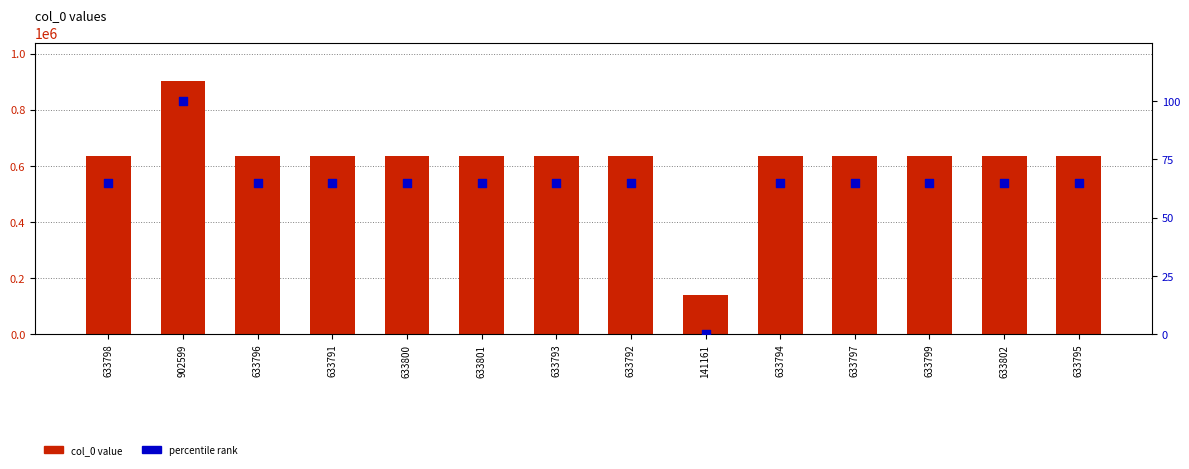

What are all the series names shown in the legend?

col_0 value, percentile rank